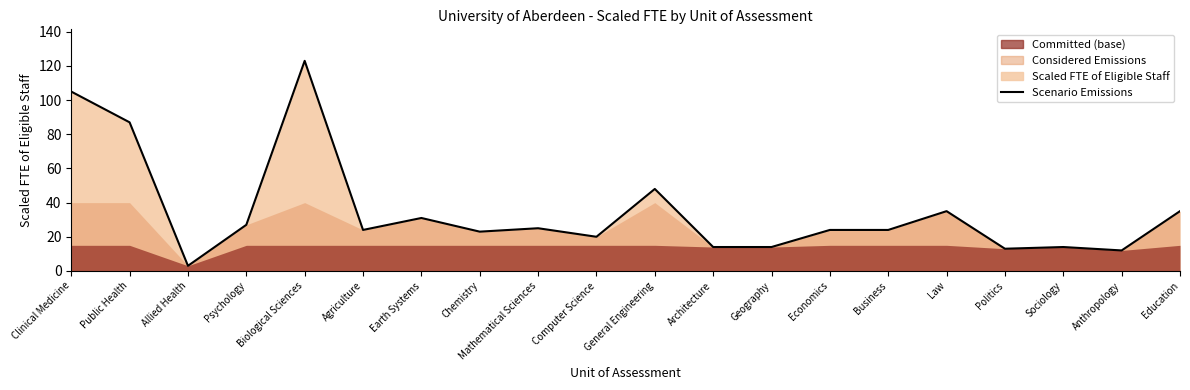

Which has a higher value, Chemistry or Anthropology?

Chemistry